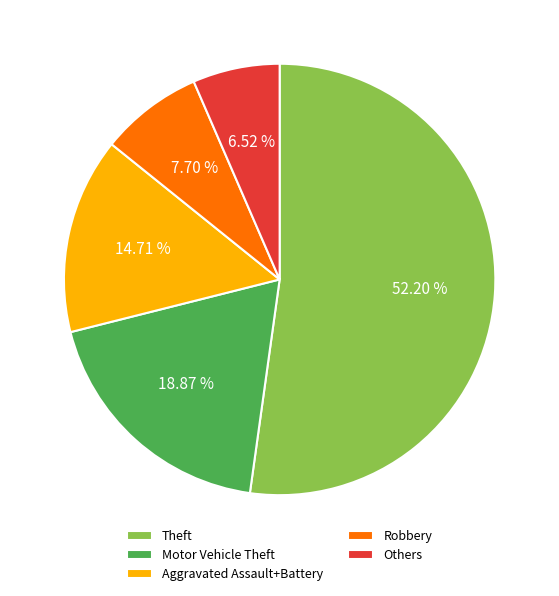

Is there a majority slice in this chart?

Yes